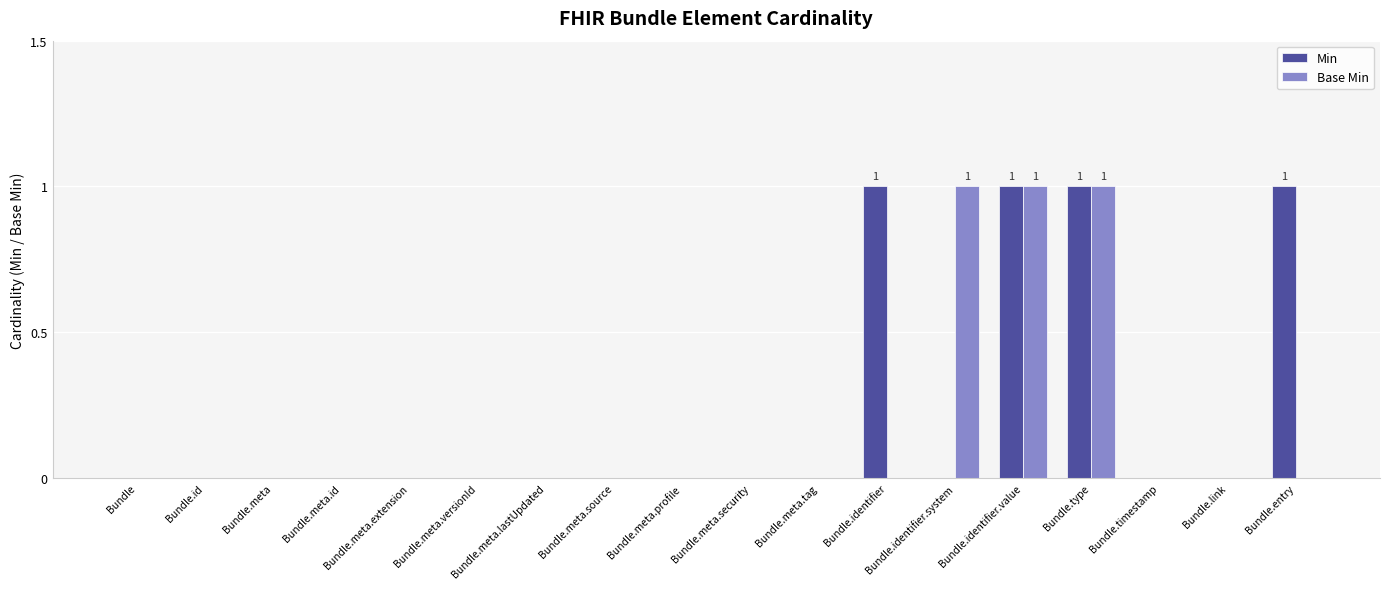

Is the value of Base Min at Bundle.identifier.system greater than the value of Min at Bundle.identifier.system?

Yes